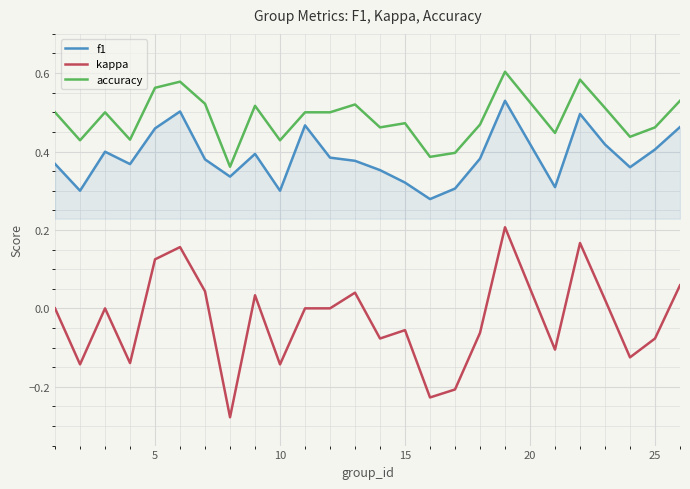

Rank the series by their maximum value, from highest to lowest.

accuracy, f1, kappa